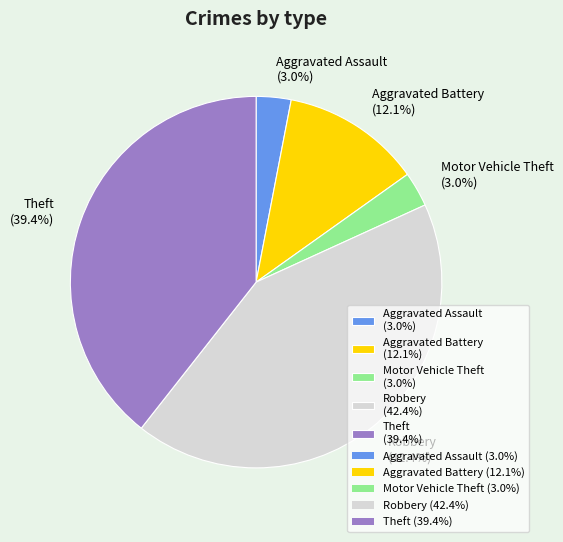

How many segments does this pie chart have?

5